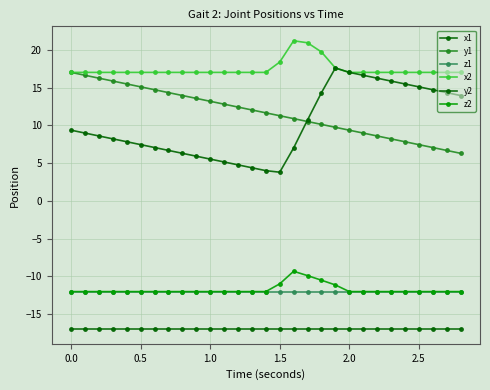

What is the greatest value displayed?

21.2